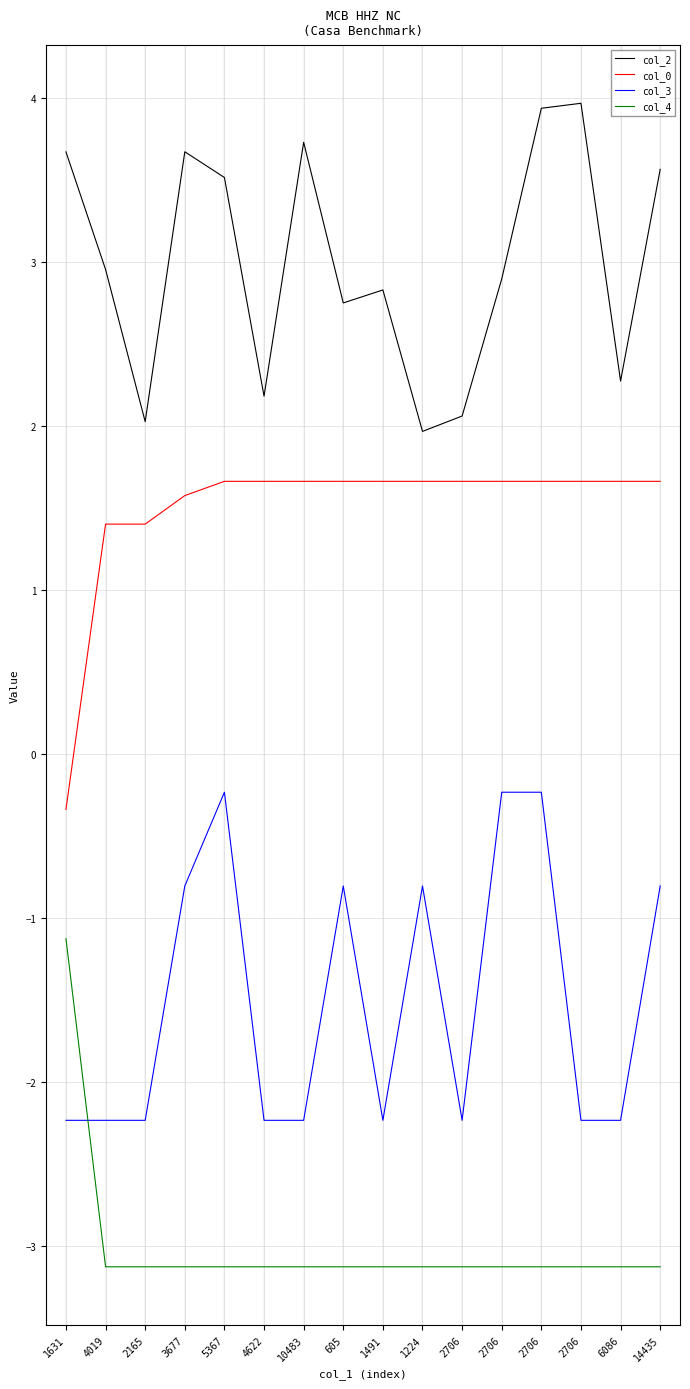

How many negative values does the col_0 series have?

1